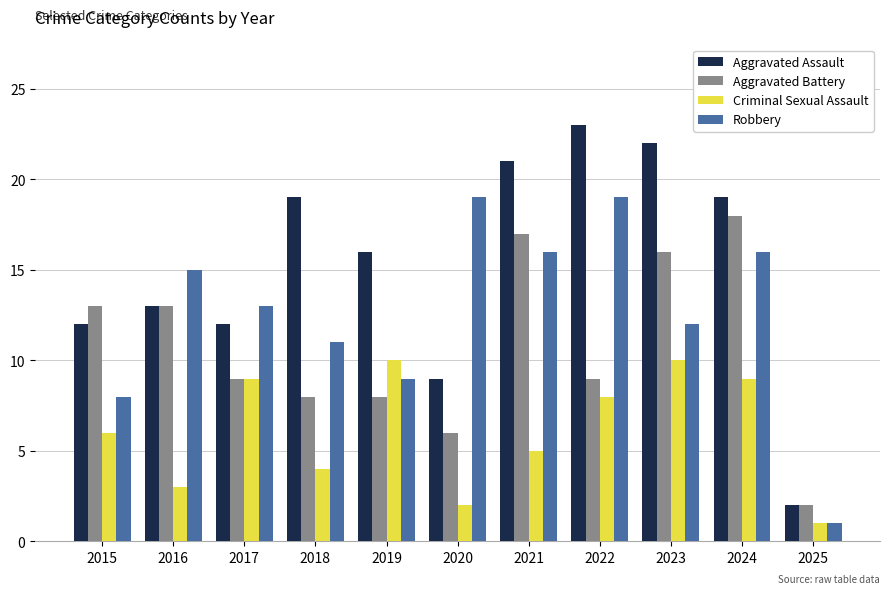

List the series in order of their overall mean, lowest first.

Criminal Sexual Assault, Aggravated Battery, Robbery, Aggravated Assault